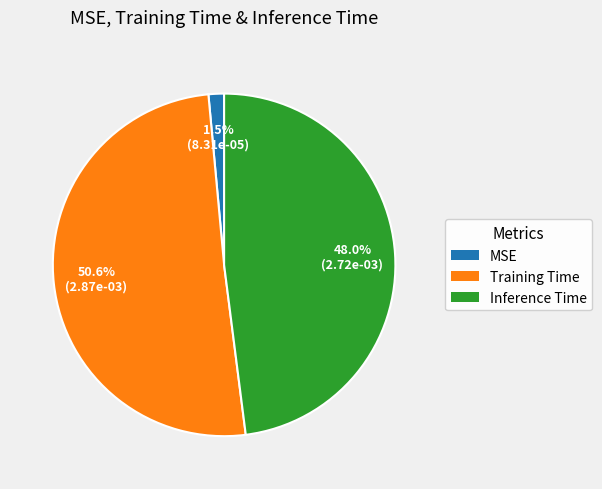

To the nearest percent, what is the difference between the Inference Time and Training Time slice percentages?

3%